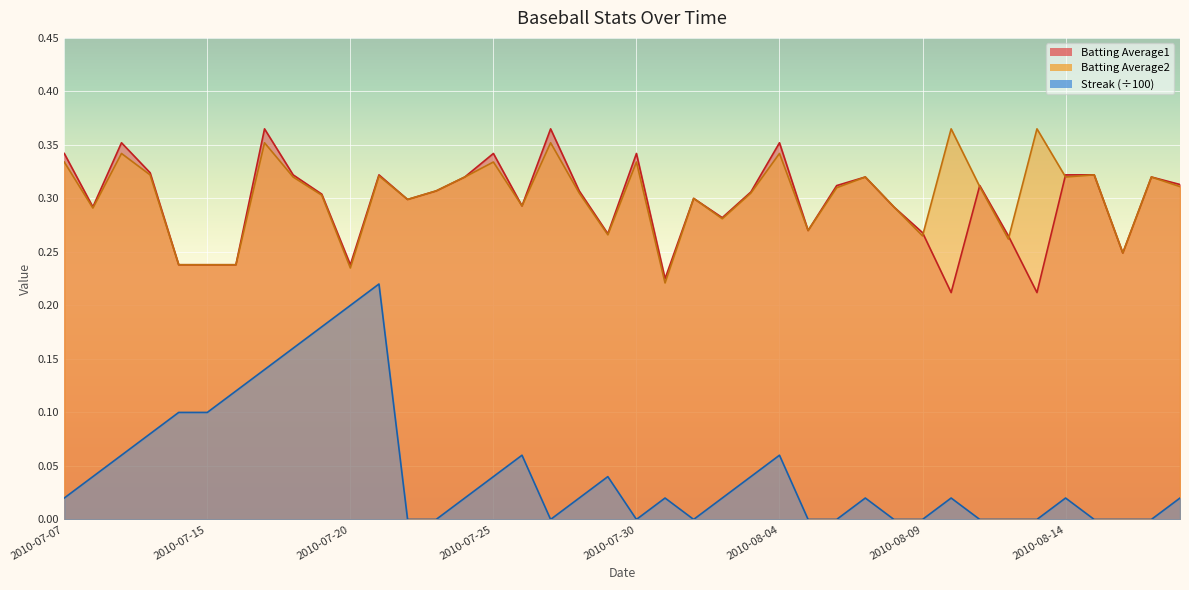

What is the label of the 30th point from the right?

2010-07-20